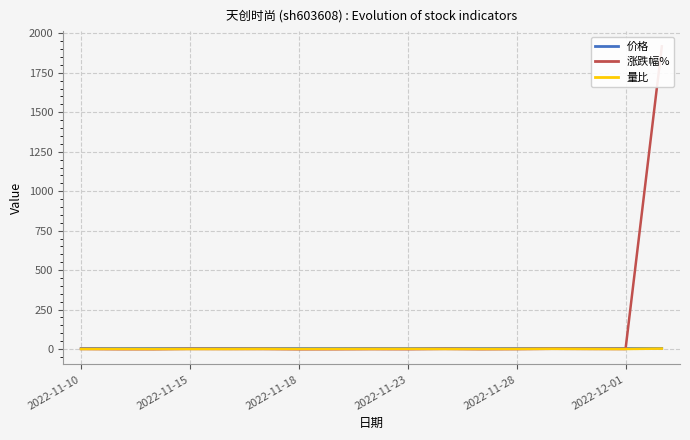

The 价格 series shows 2.8 at 2022-11-28. True or false?

False